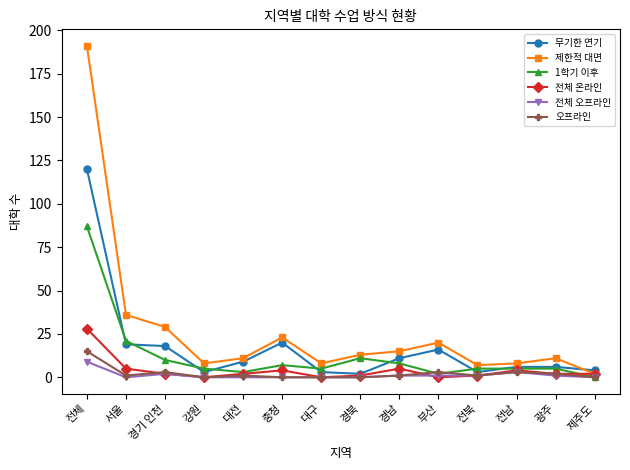

True or false: 무기한 연기 and 오프라인 cross at least once.

False